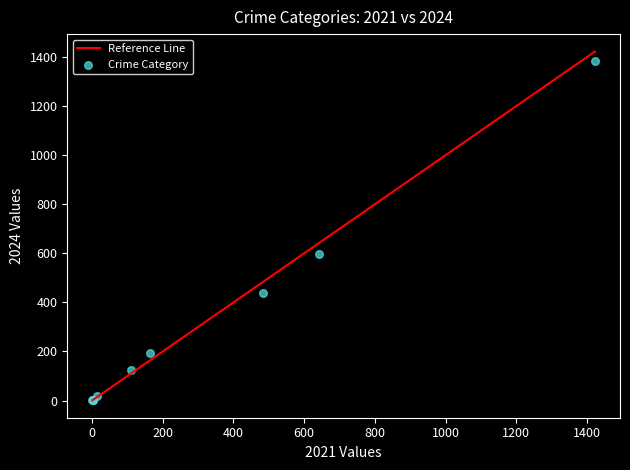

What Y value in the scatter plot is closest to 692?

599